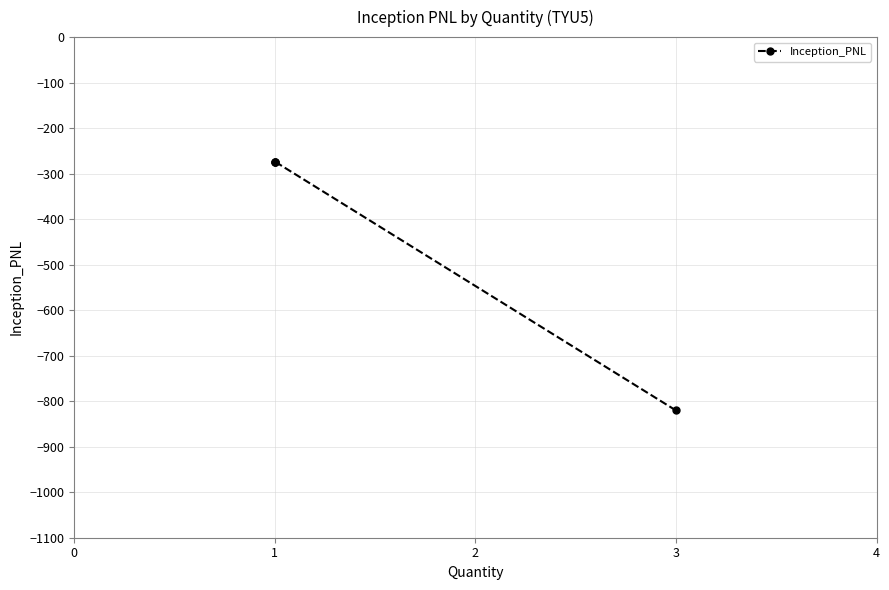

True or false: the data shows -273.4 at 1.

True